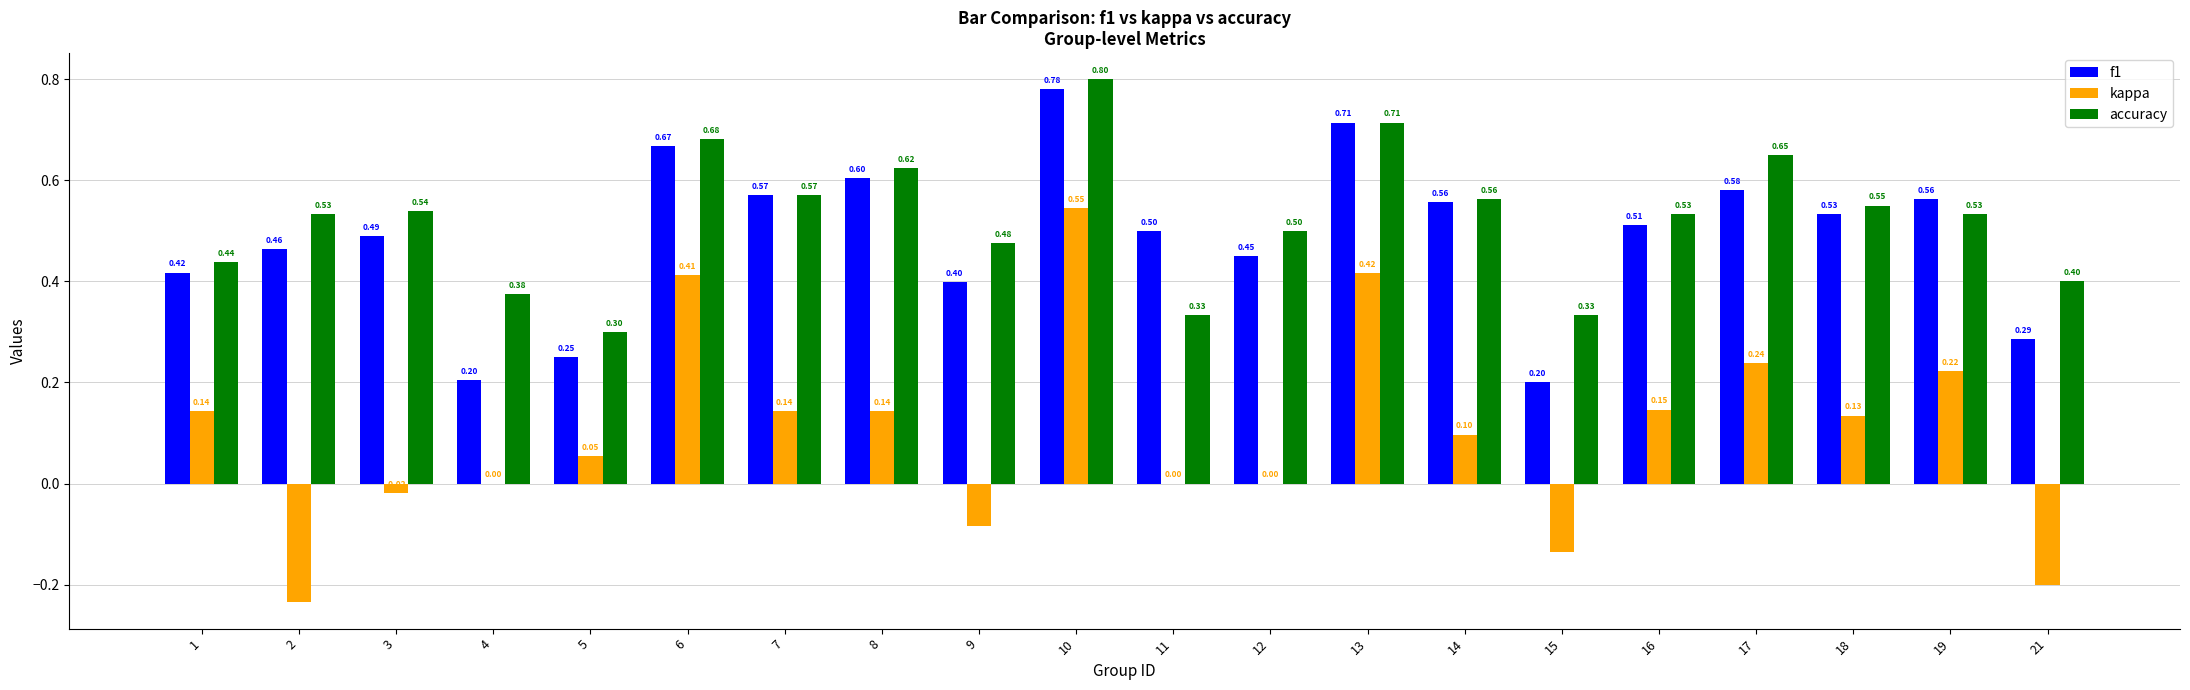

How many groups of bars are there?

20